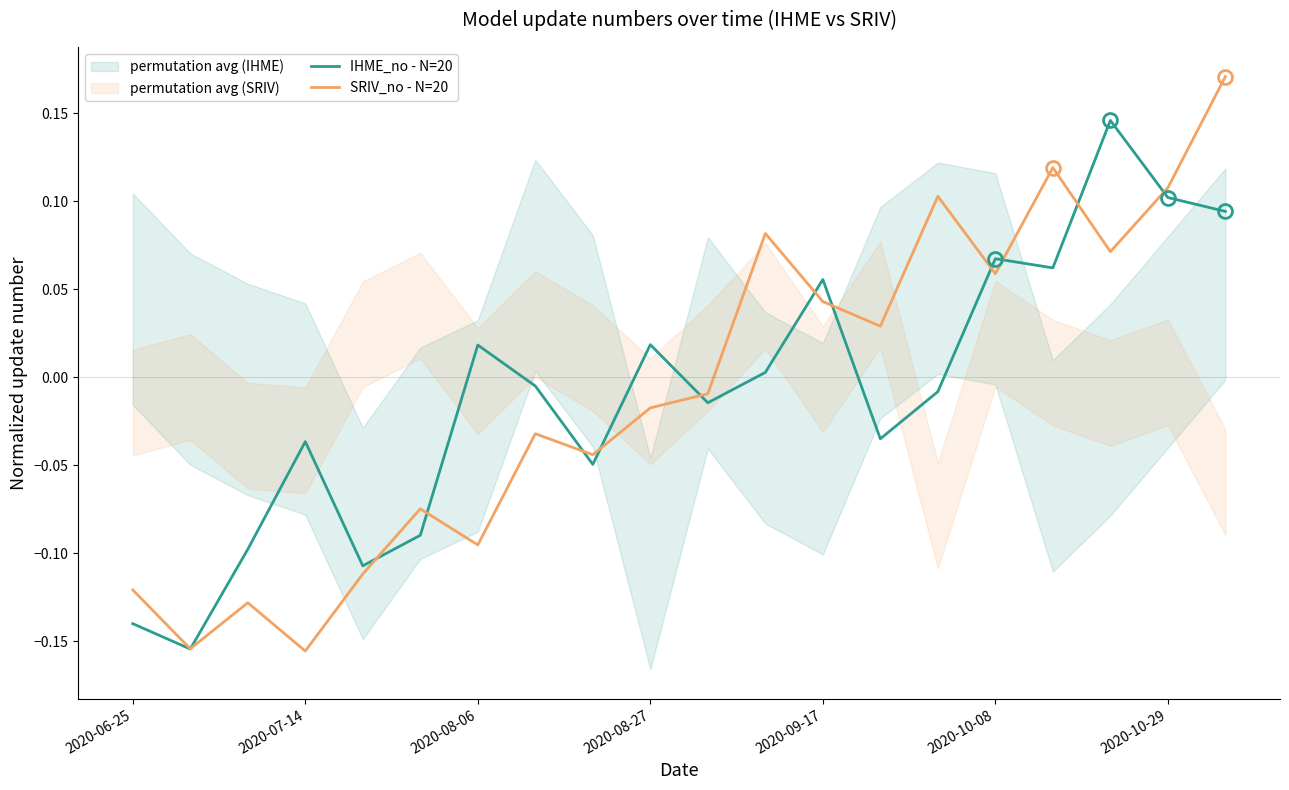

Which series has the largest range (max minus min)?

SRIV_no - N=20